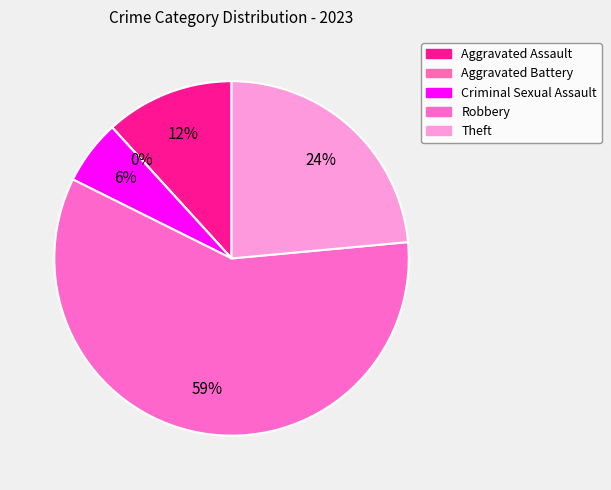

Does Criminal Sexual Assault represent more than half of the total?

No